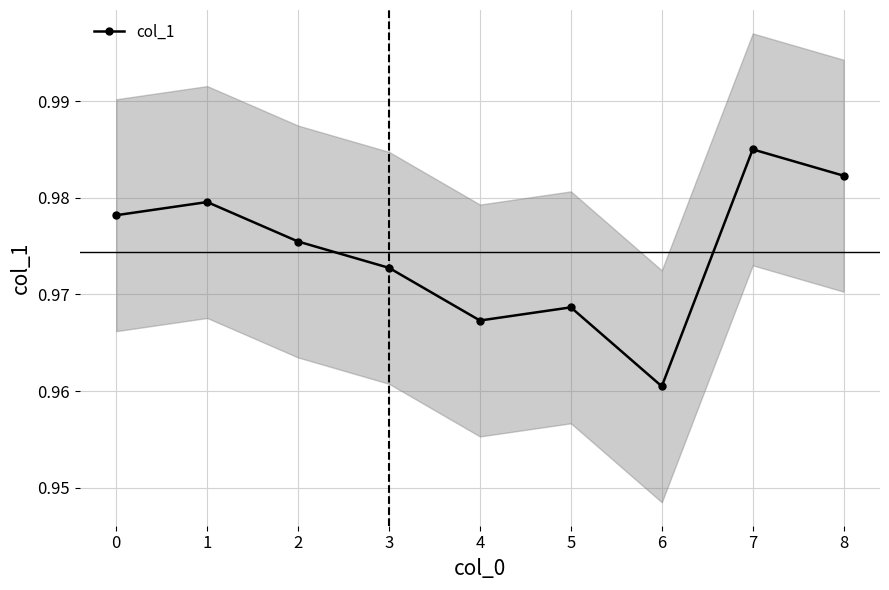

Count the number of categories in the chart.

9